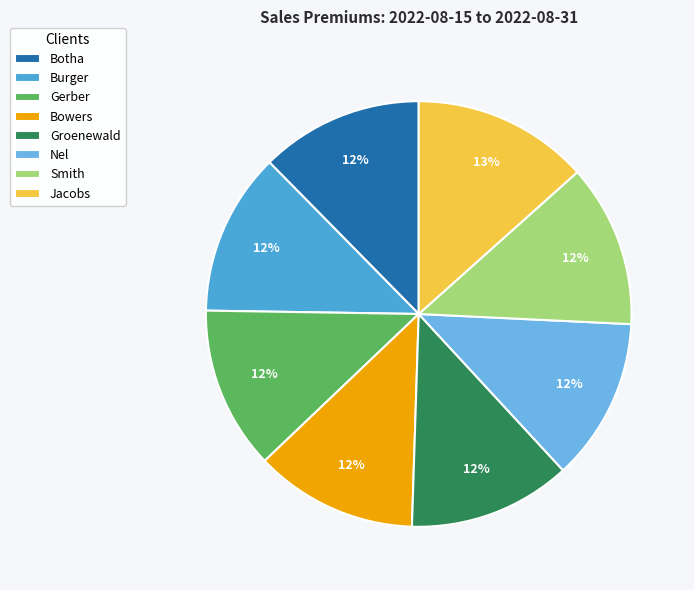

Is there any slice that represents more than half of the pie?

No